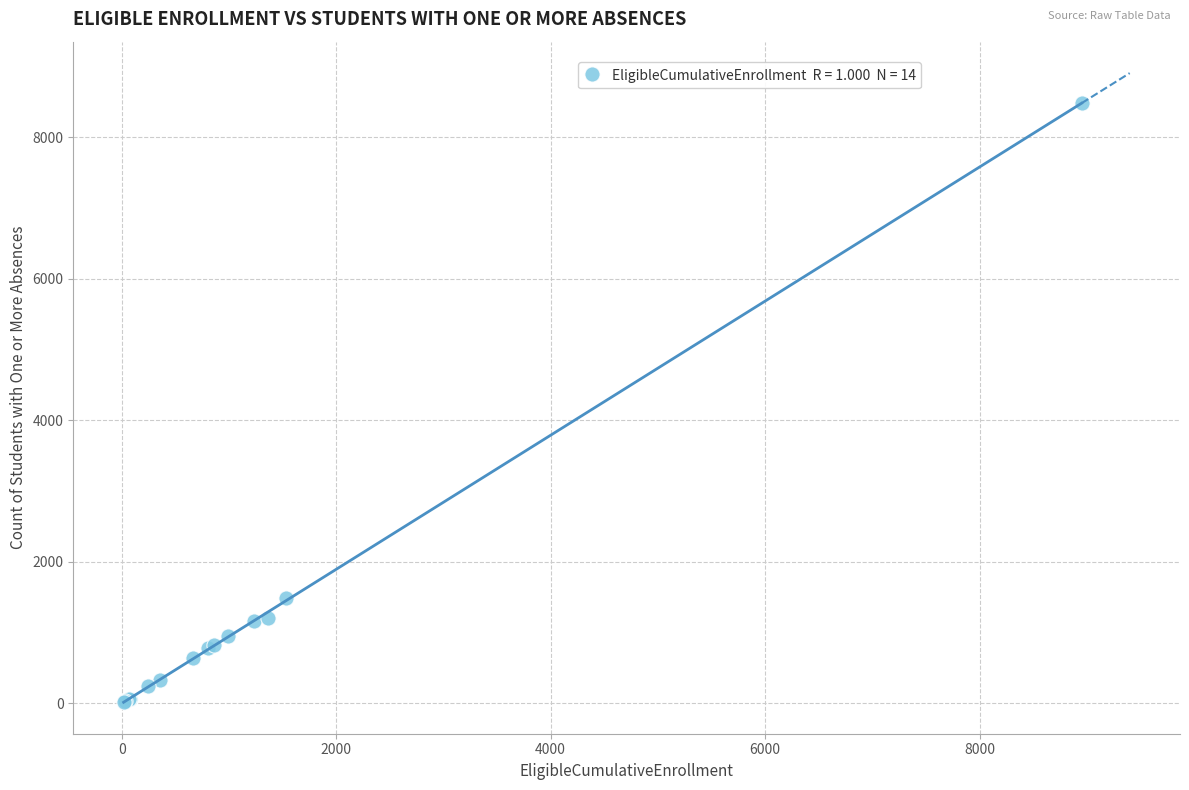

What Y value in the scatter plot is closest to 4248?

1485